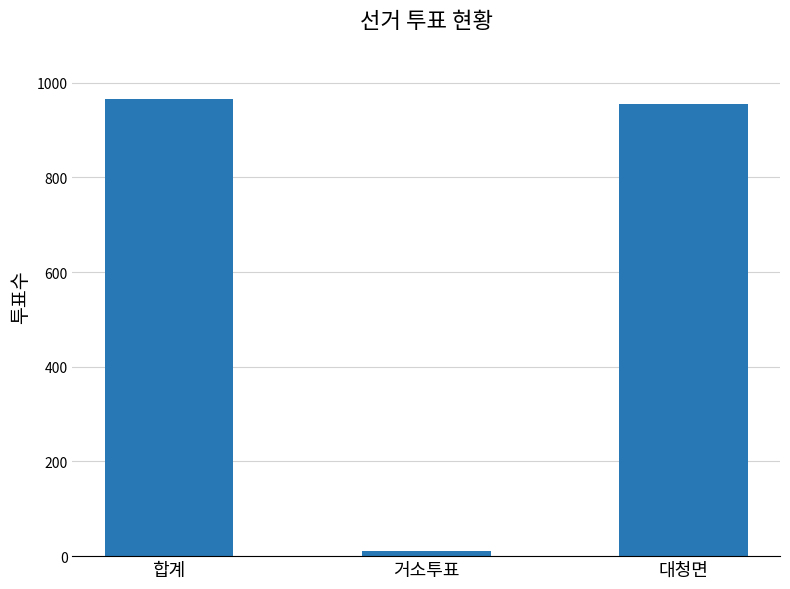

Reading left to right, what are all the values shown in this chart?

966	11	955